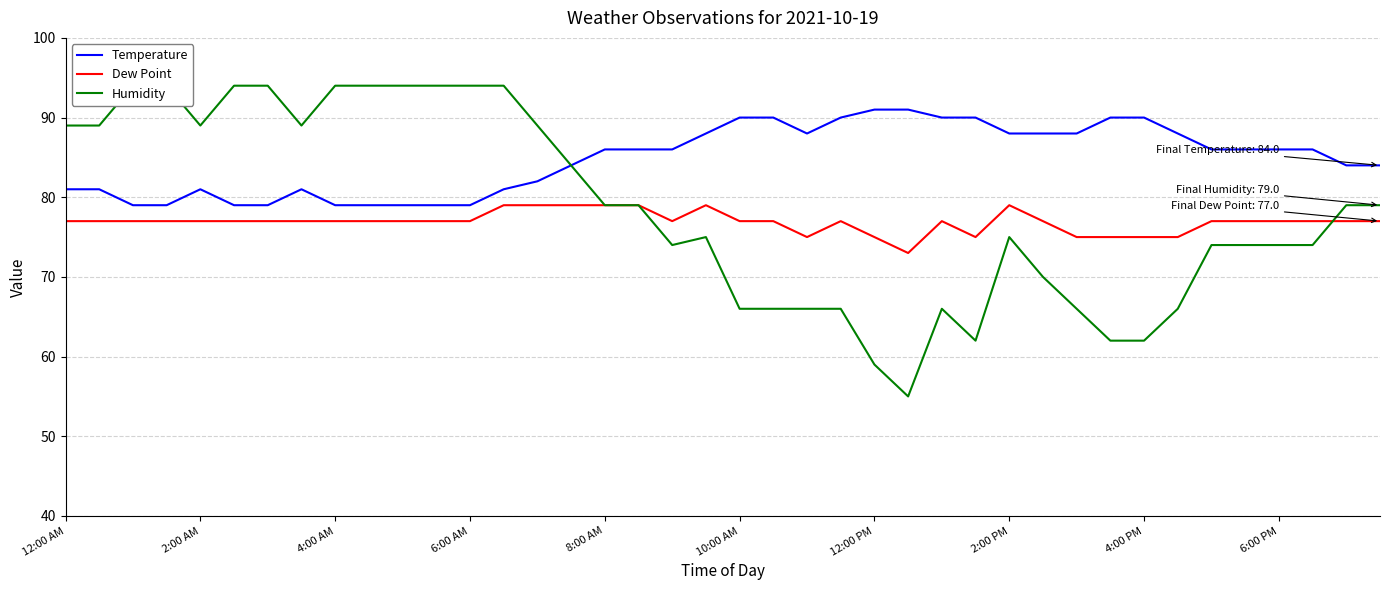

How many distinct data groups are displayed?

3